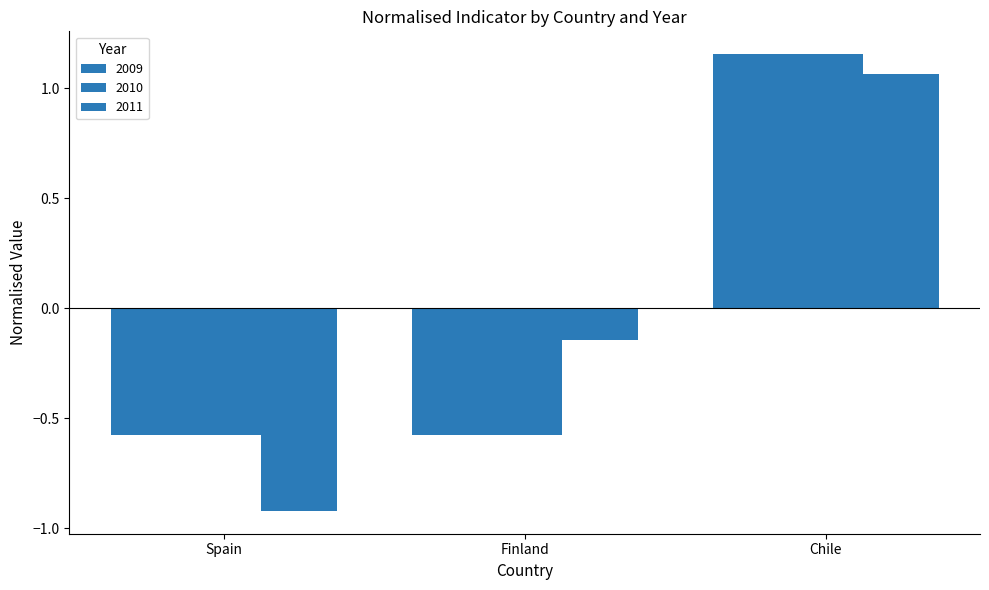

Which series changed the most between Finland and Chile?

2010